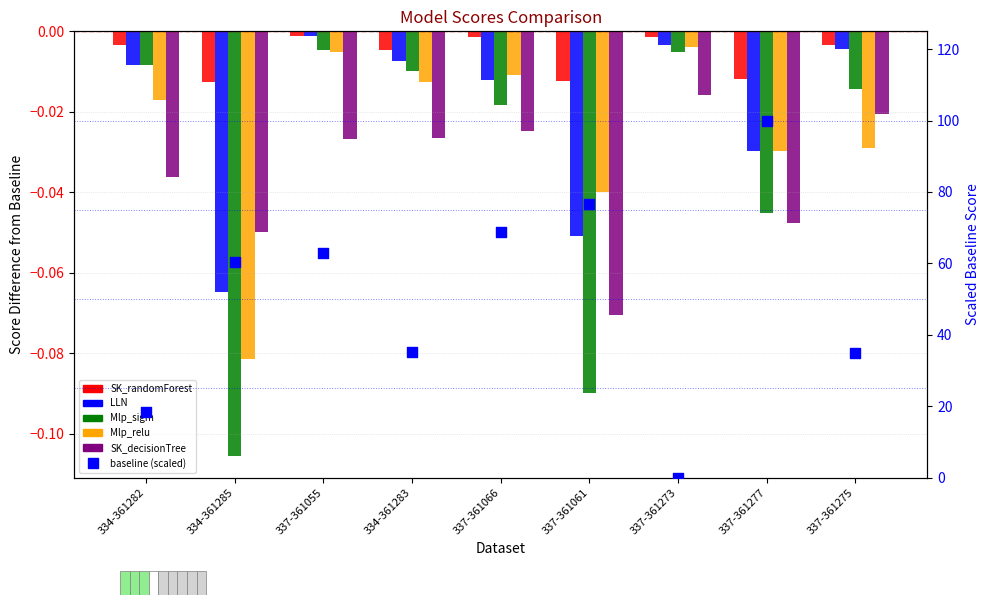

What are all the series names shown in the legend?

SK_randomForest, LLN, Mlp_sigm, Mlp_relu, SK_decisionTree, baseline (scaled)